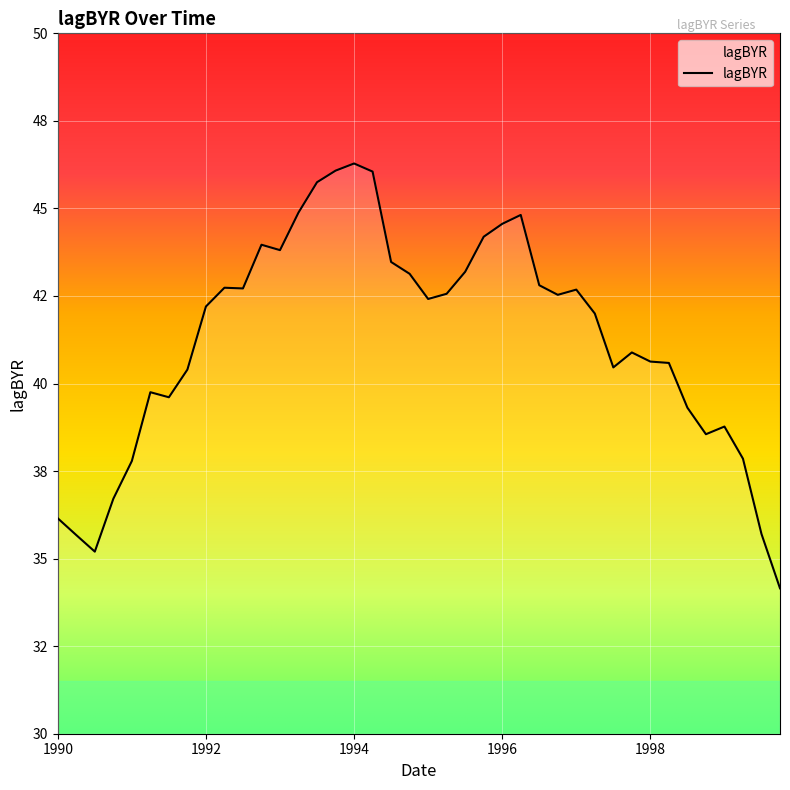

What is the difference between the maximum and minimum values?

12.1